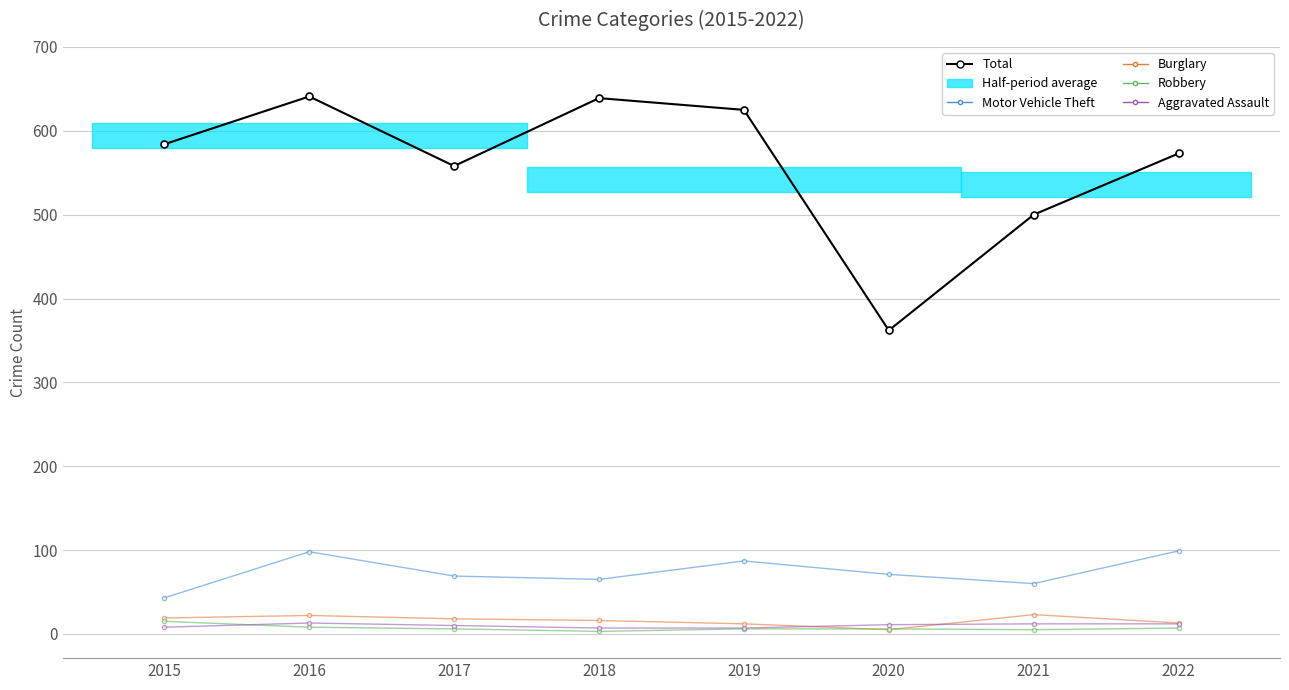

Reading left to right, extract all data points from this chart.

Total: 584	641	558	639	625	362	500	573
Motor Vehicle Theft: 43	98	69	65	87	71	60	99
Burglary: 19	22	18	16	12	5	23	13
Robbery: 15	8	6	3	6	6	5	7
Aggravated Assault: 8	13	10	7	7	11	12	12